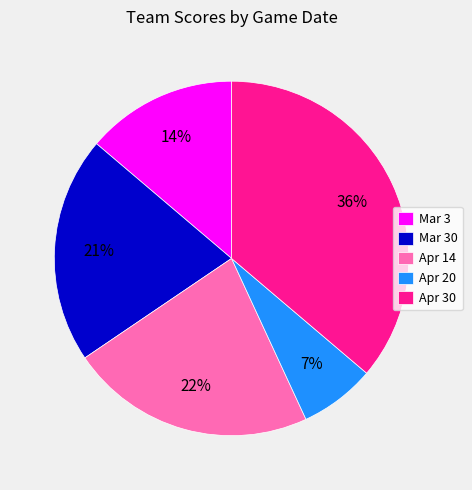

Does any single category account for the majority?

No